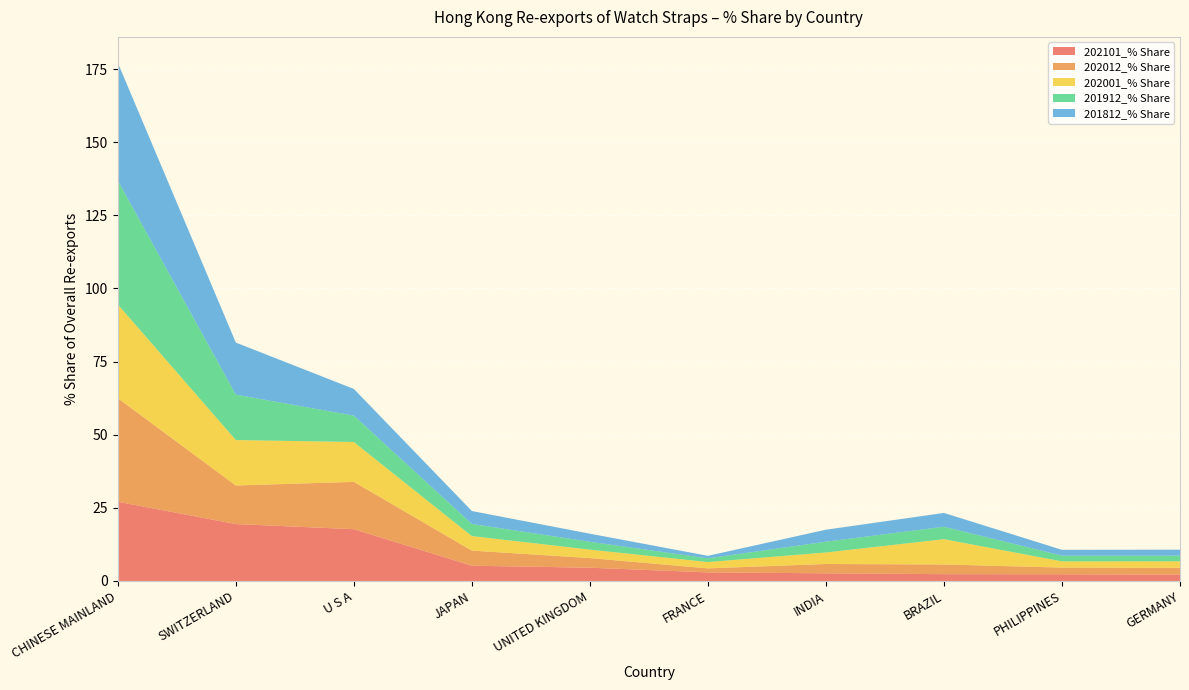

Reading right to left, extract all data points from this chart.

202101_% Share: 2.2	2.3	2.3	2.6	2.9	4.5	5.2	17.7	19.5	27.1
202012_% Share: 2.3	2.3	3.3	3.2	1.4	3.3	5.2	16.2	13.2	35.4
202001_% Share: 2.2	2.1	8.6	3.9	2.2	2.9	5.0	13.6	15.5	32.1
201912_% Share: 1.9	1.9	4.3	3.7	1.3	2.7	4.2	9.0	15.5	42.3
201812_% Share: 2.0	2.0	4.7	4.1	0.9	2.8	4.4	9.1	17.8	40.3